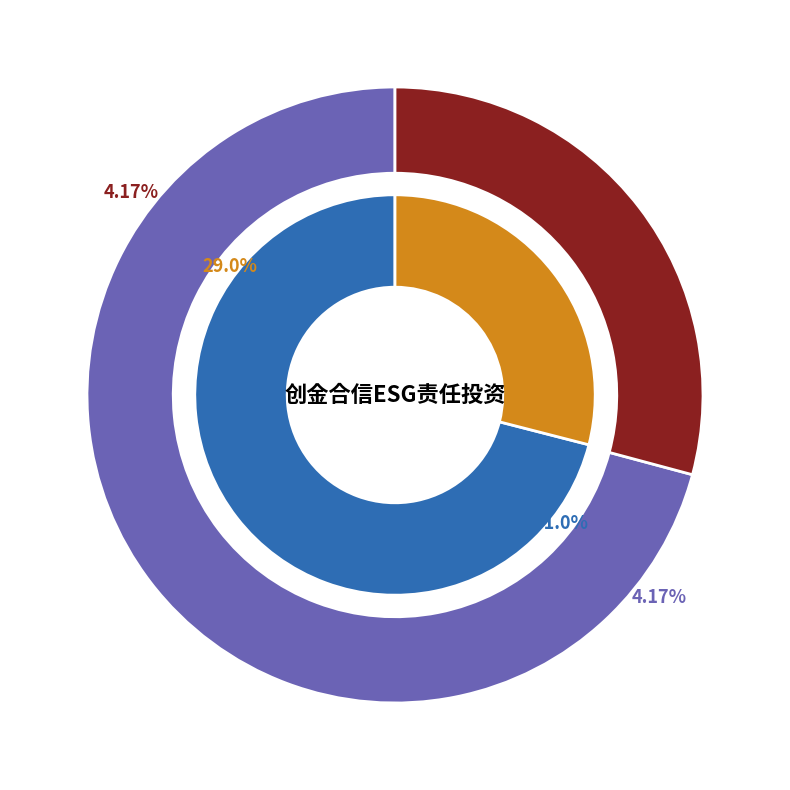

How many slices are in this pie chart?

2